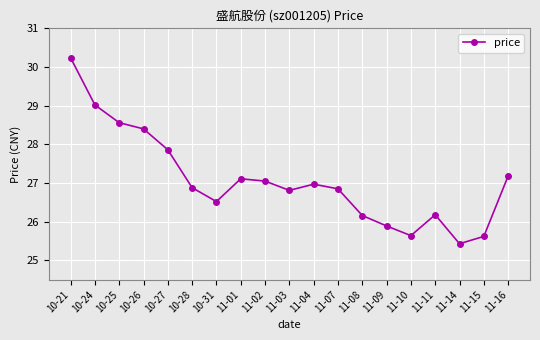

Reading left to right, extract all data points from this chart.

30.2	29.0	28.6	28.4	27.9	26.9	26.5	27.1	27.1	26.8	27.0	26.9	26.2	25.9	25.6	26.2	25.4	25.6	27.2